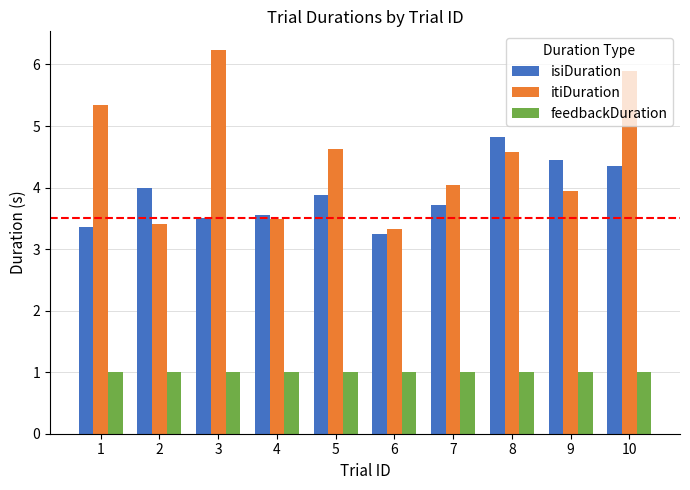

Reading left to right, list all the values displayed in this chart.

isiDuration: 3.4	4.0	3.5	3.5	3.9	3.3	3.7	4.8	4.4	4.4
itiDuration: 5.3	3.4	6.2	3.5	4.6	3.3	4.0	4.6	3.9	5.9
feedbackDuration: 1.0	1.0	1.0	1.0	1.0	1.0	1.0	1.0	1.0	1.0